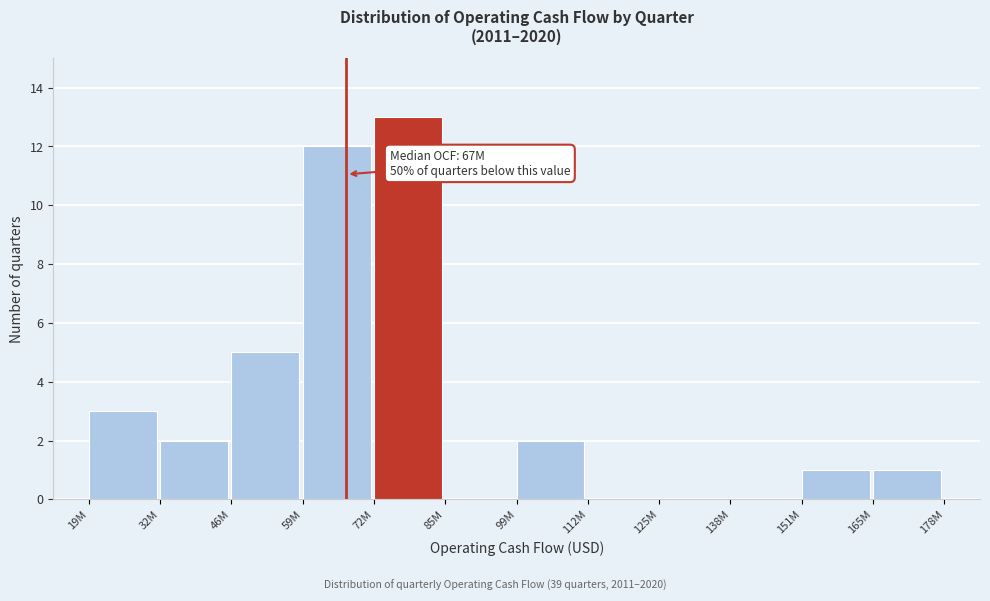

Reading left to right, extract all data points from this chart.

19M=3	32M=2	46M=5	59M=12	72M=13	85M=0	99M=2	112M=0	125M=0	138M=0	151M=1	165M=1